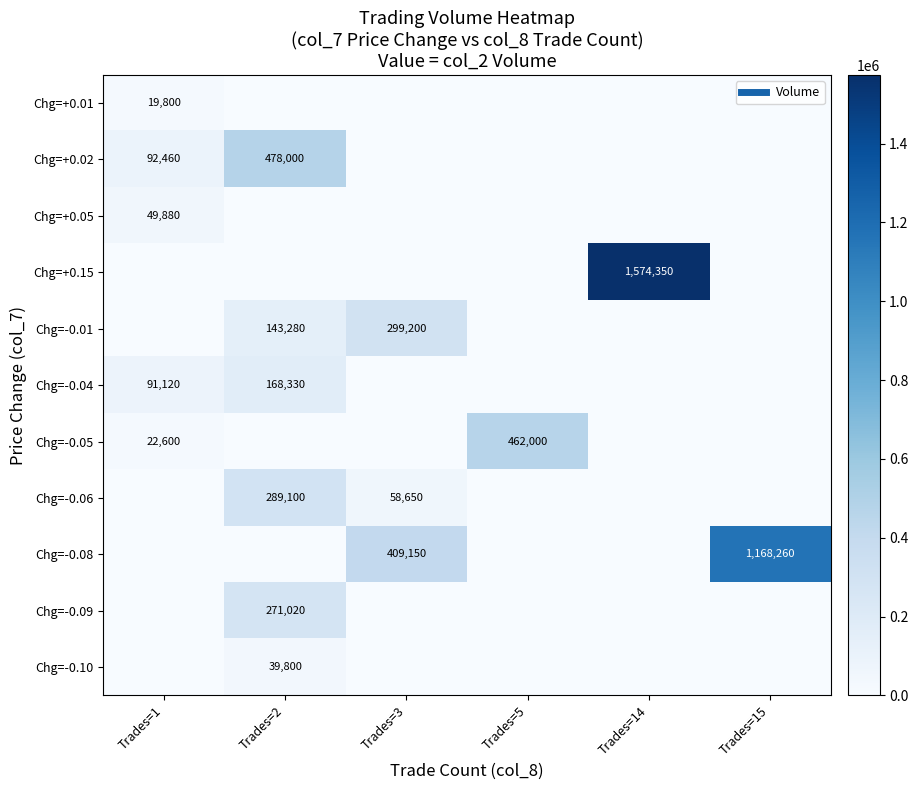

Between Trades=3 and Trades=14, which series saw the biggest shift?

Chg=+0.15